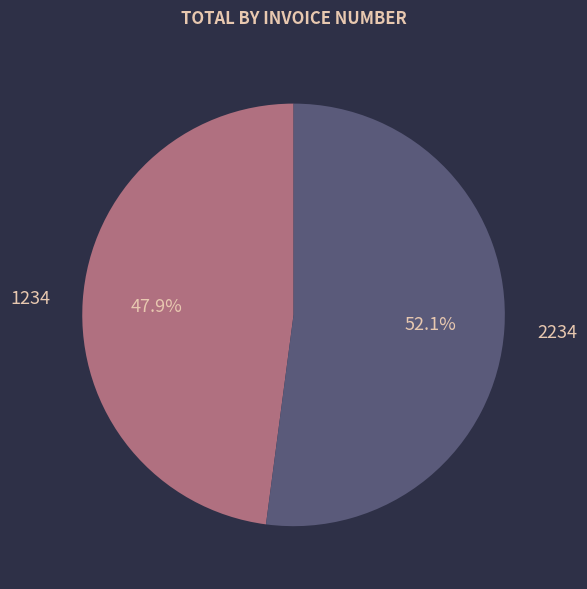

What percentage is the 2234 slice, to the nearest percent?

52%